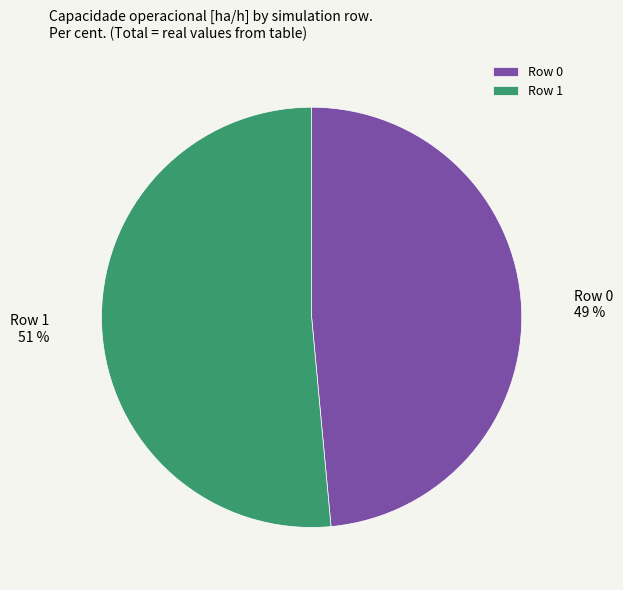

What percentage is the Row 1 slice, to the nearest percent?

51%